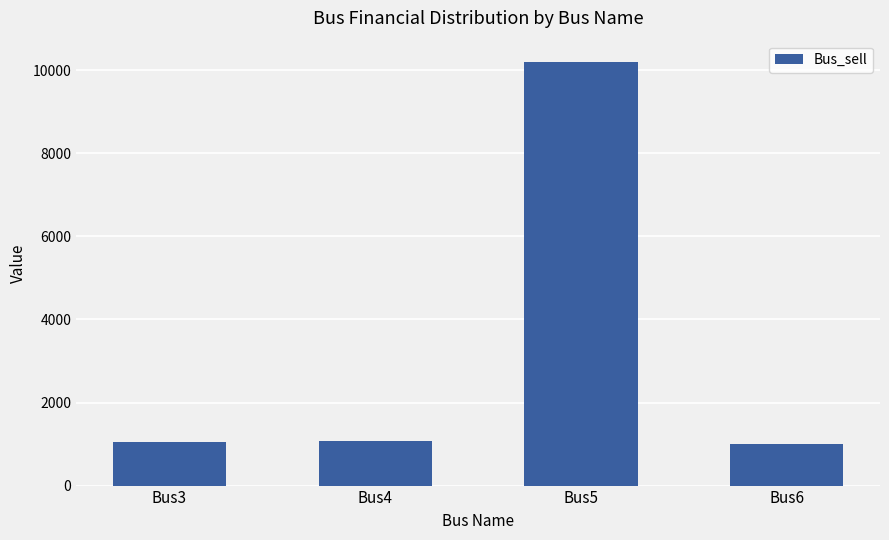

What is the difference between the second highest and minimum values?

72.6